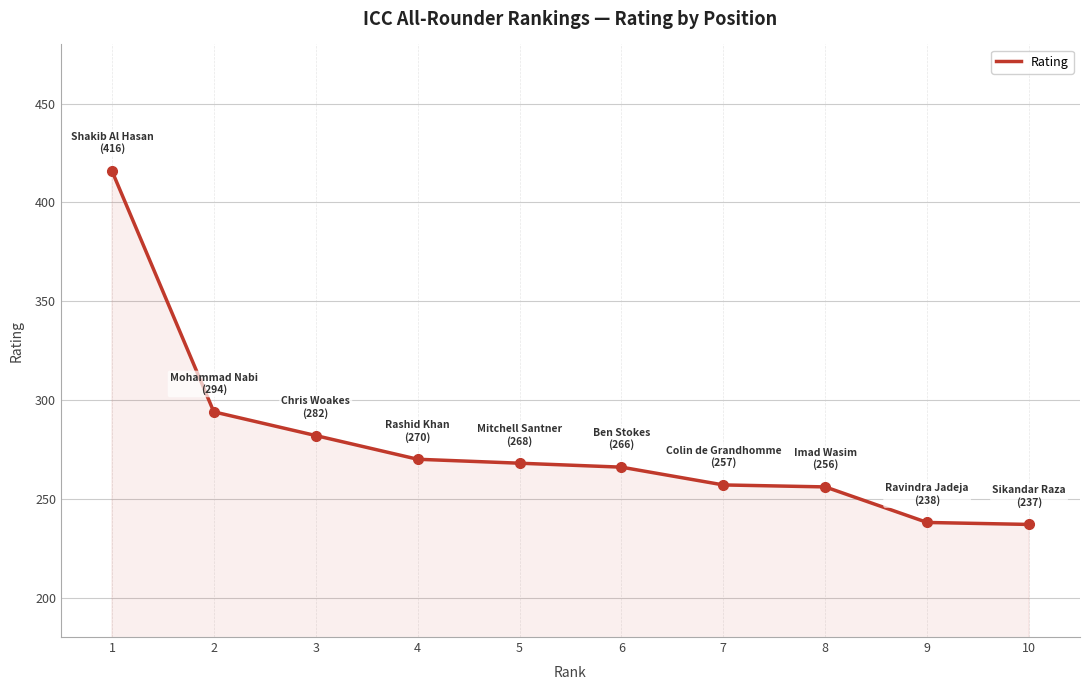

What is the ratio of the value at 4 to the value at 2?

0.9